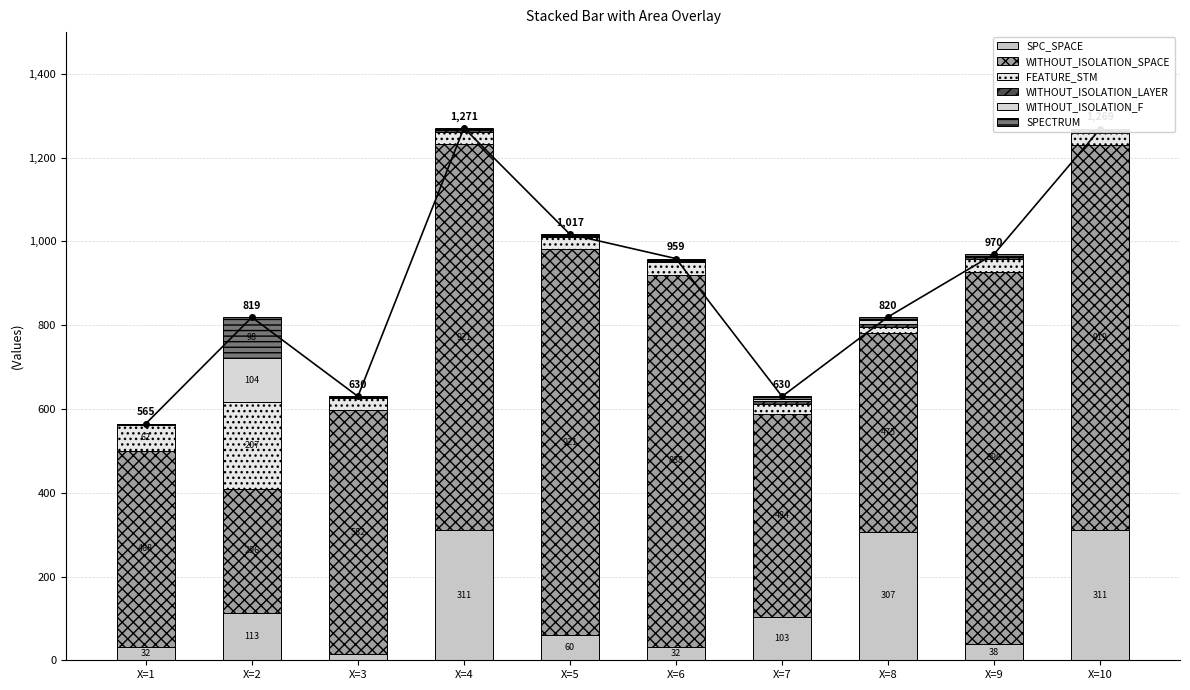

What is the difference between the highest and lowest values at X=1?

467